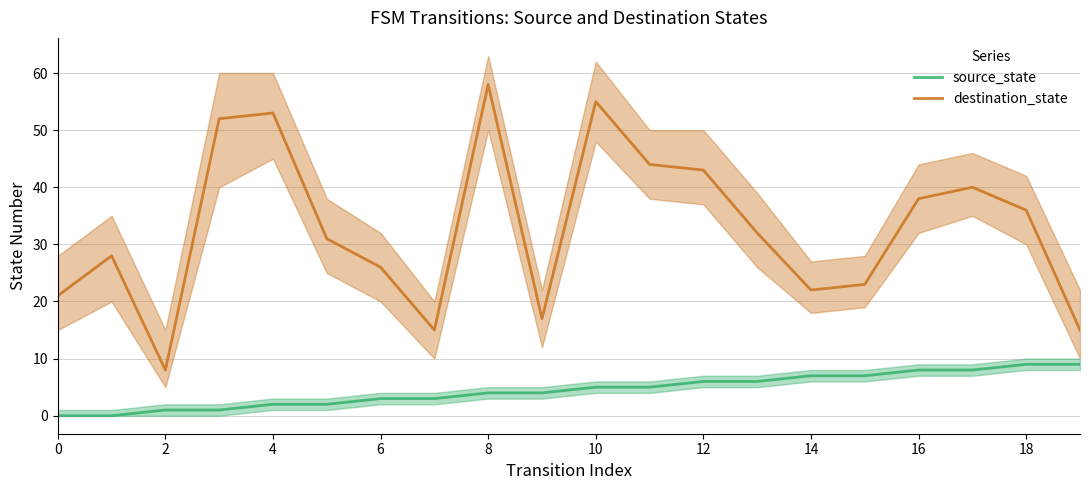

What is the maximum value for destination_state?

58